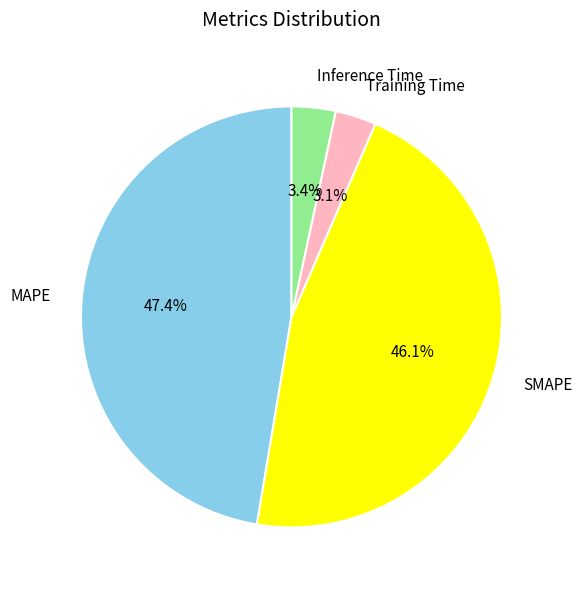

What is the total percentage of SMAPE and Inference Time?

49.5%